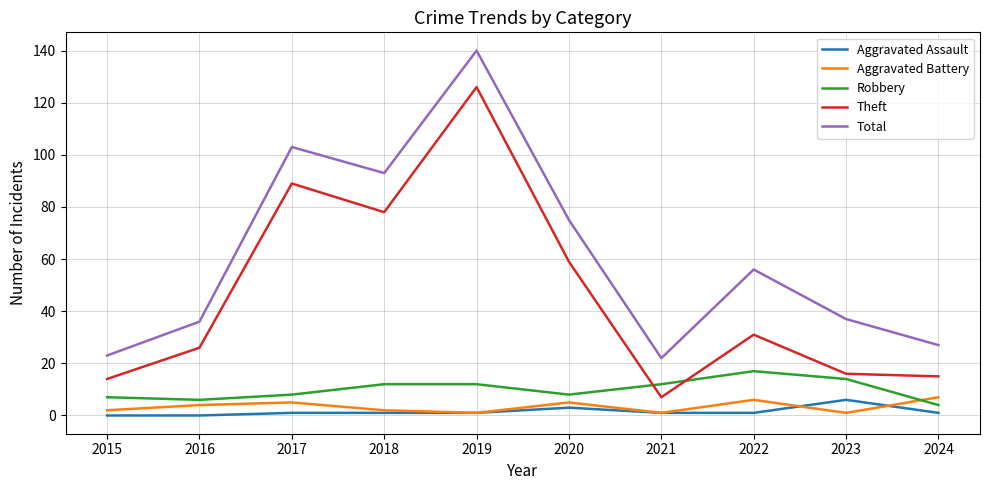

The Robbery series shows 7 at 2015. True or false?

True